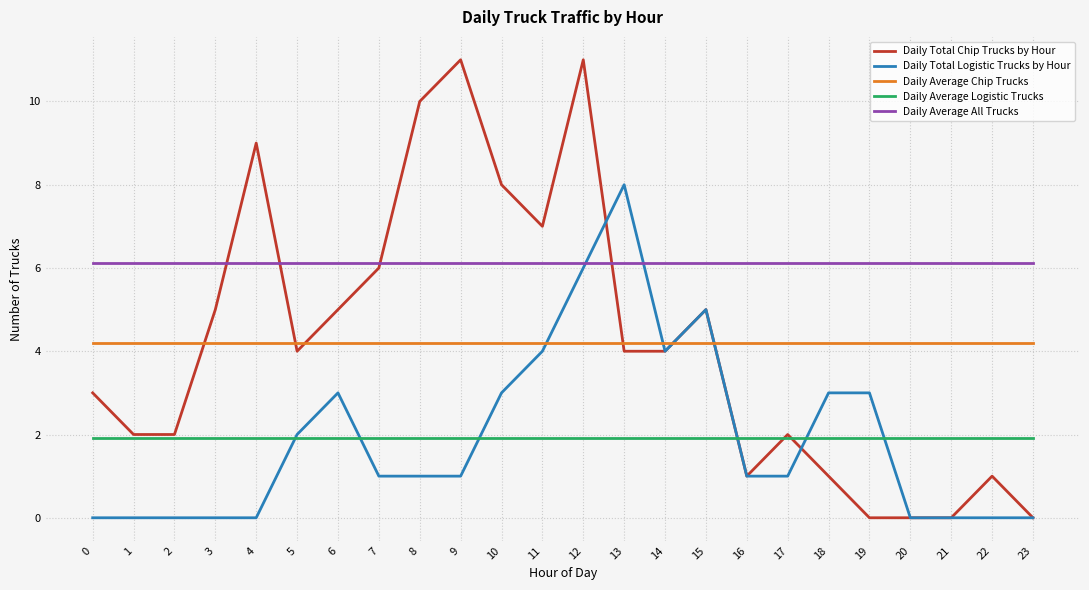

What are all the series names shown in the legend?

Daily Total Chip Trucks by Hour, Daily Total Logistic Trucks by Hour, Daily Average Chip Trucks, Daily Average Logistic Trucks, Daily Average All Trucks